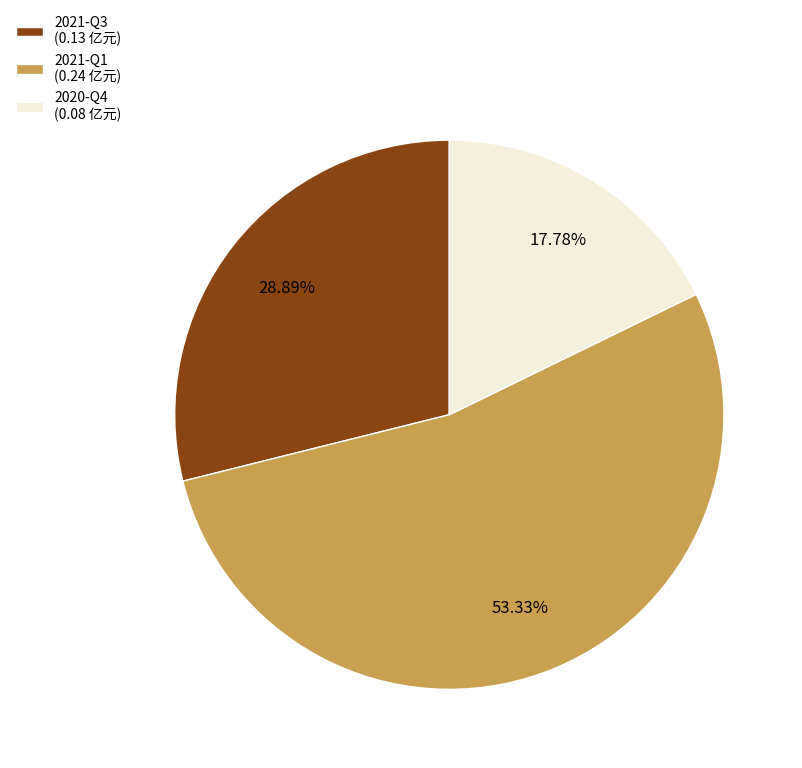

What portion of the pie excludes 2020-Q4?

82.2%